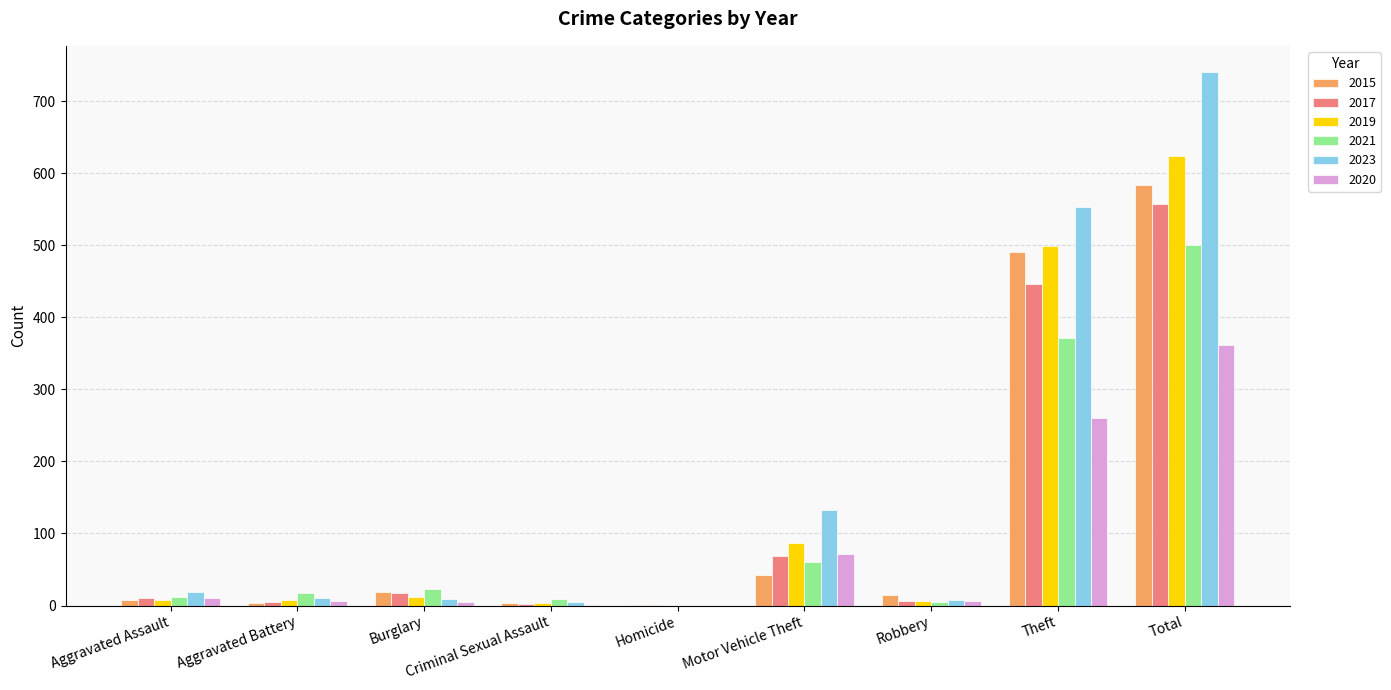

Which label corresponds to the largest value in the chart?

Total